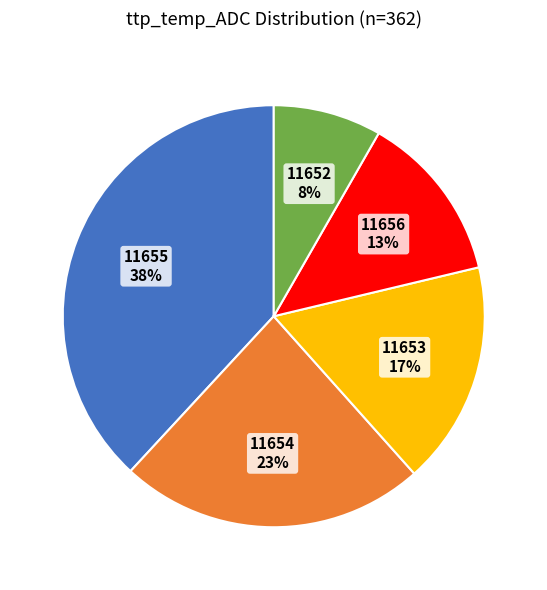

To the nearest percent, what is the difference between the 11656 and 11655 slice percentages?

25%